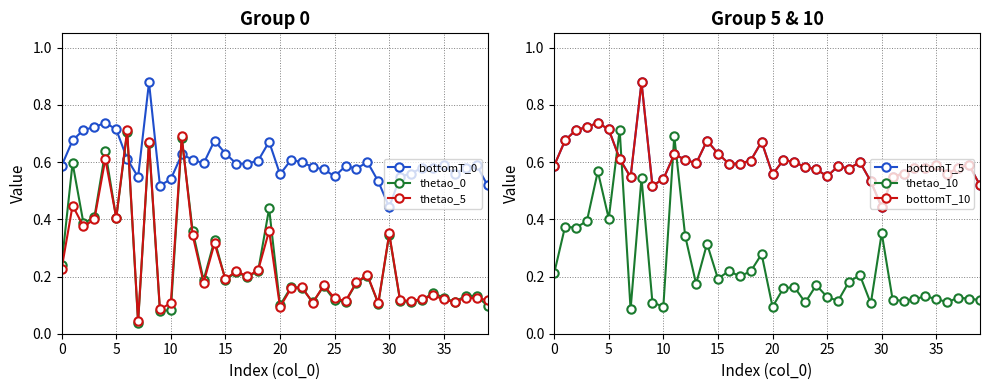

What are all the series names shown in the legend?

bottomT_0, thetao_0, thetao_5, bottomT_5, thetao_10, bottomT_10